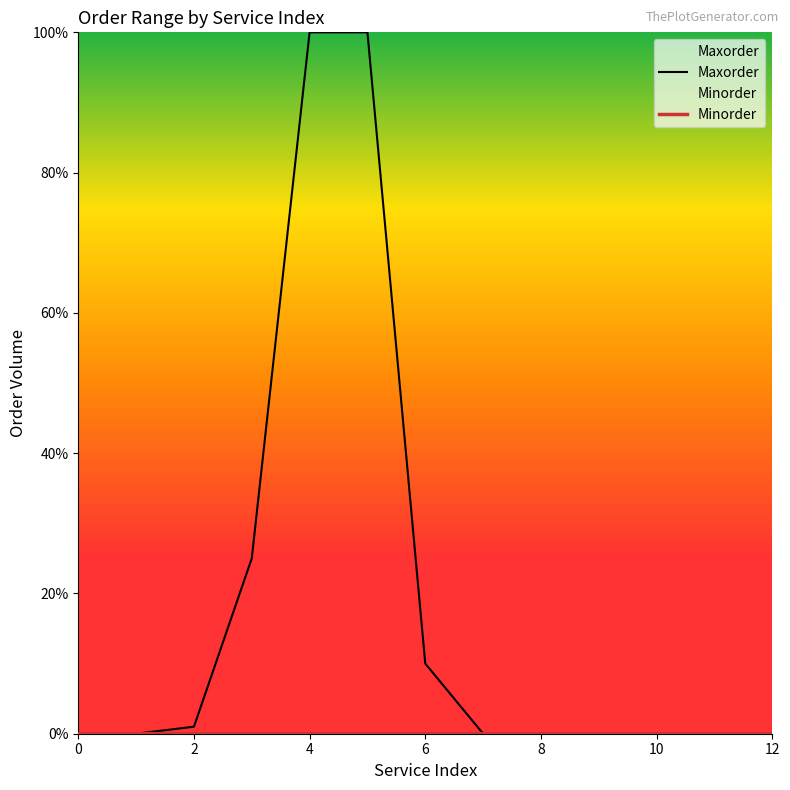

True or false: Maxorder and Minorder cross at least once.

False